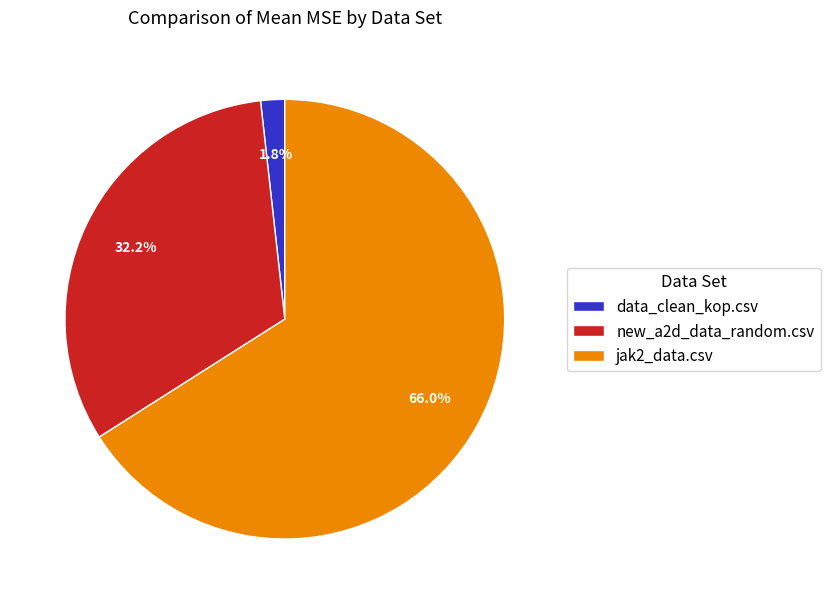

To the nearest percent, what portion does jak2_data.csv represent?

66%